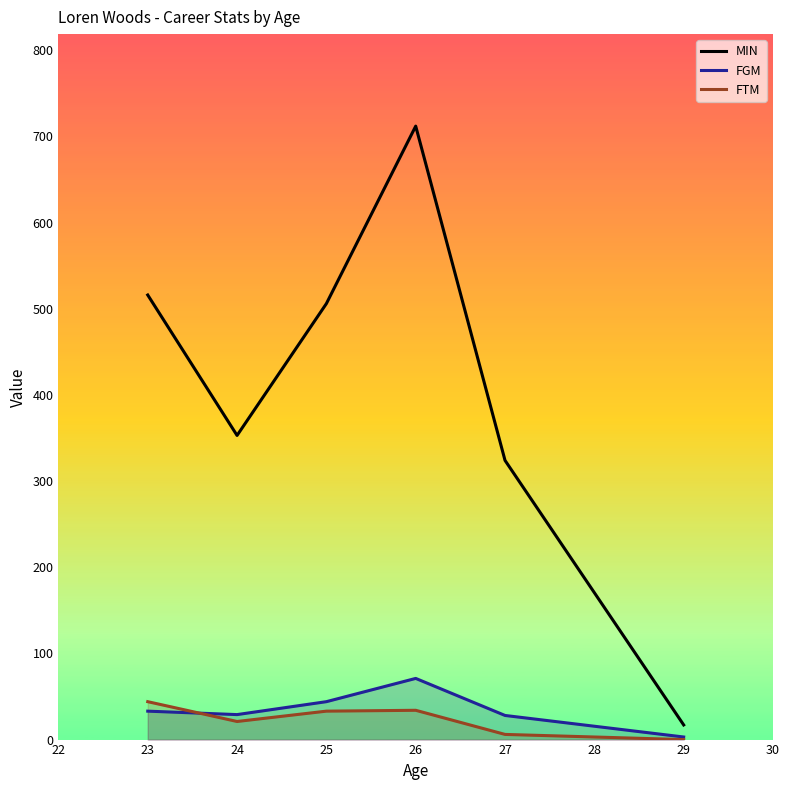

Where is FTM nearest to the value 22?

24